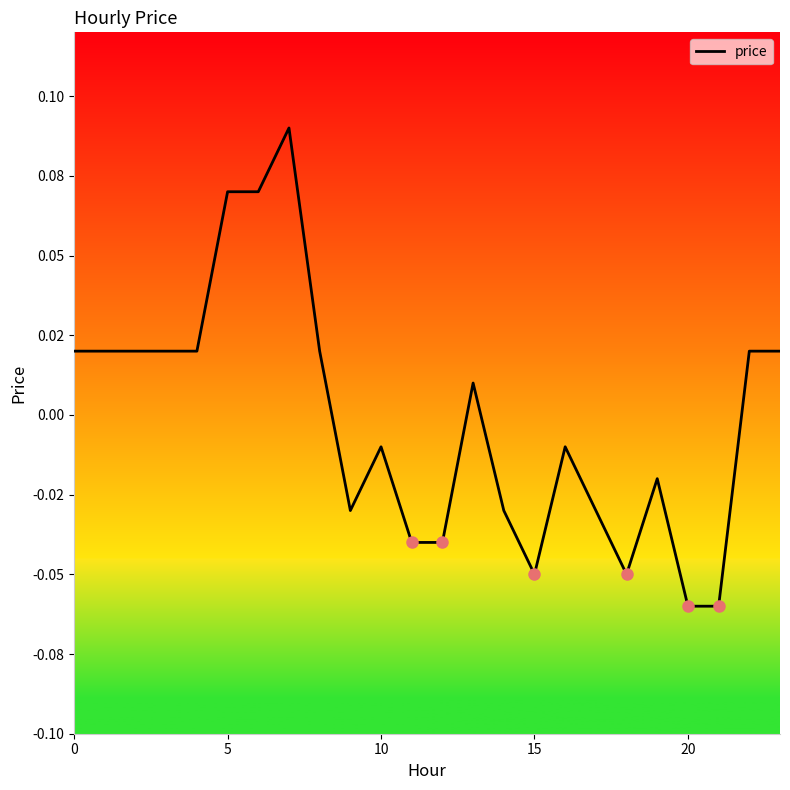

Does the chart have visible grid lines?

No